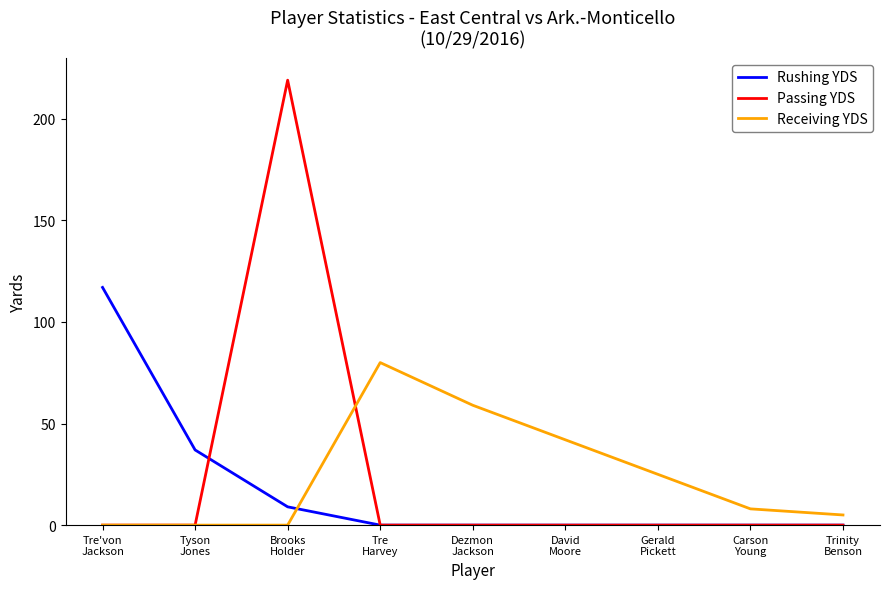

Which series ends up on top after the final intersection of Receiving YDS and Passing YDS?

Receiving YDS